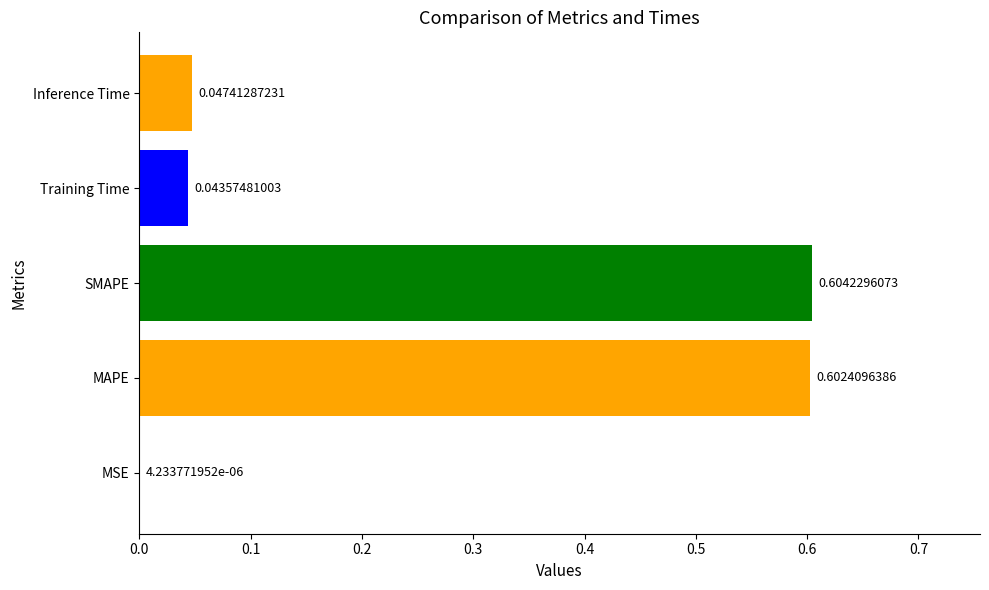

What is the sum of all values?

1.3